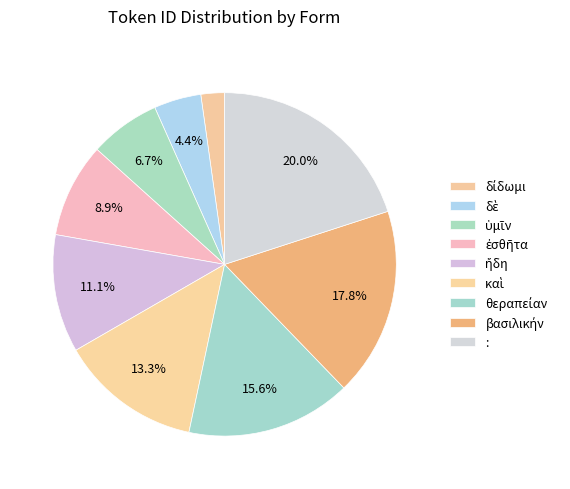

Count the number of slices in the pie.

9